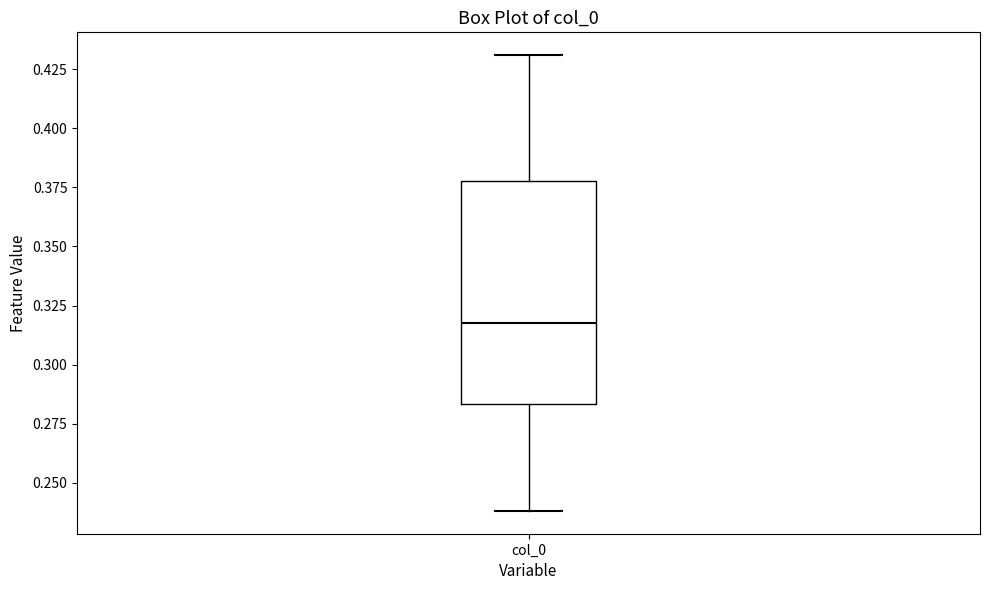

Where is the upper edge of the box for col_0 on the y-axis? The values are not printed on the chart, so give them approximately, as read against the axis.

0.380